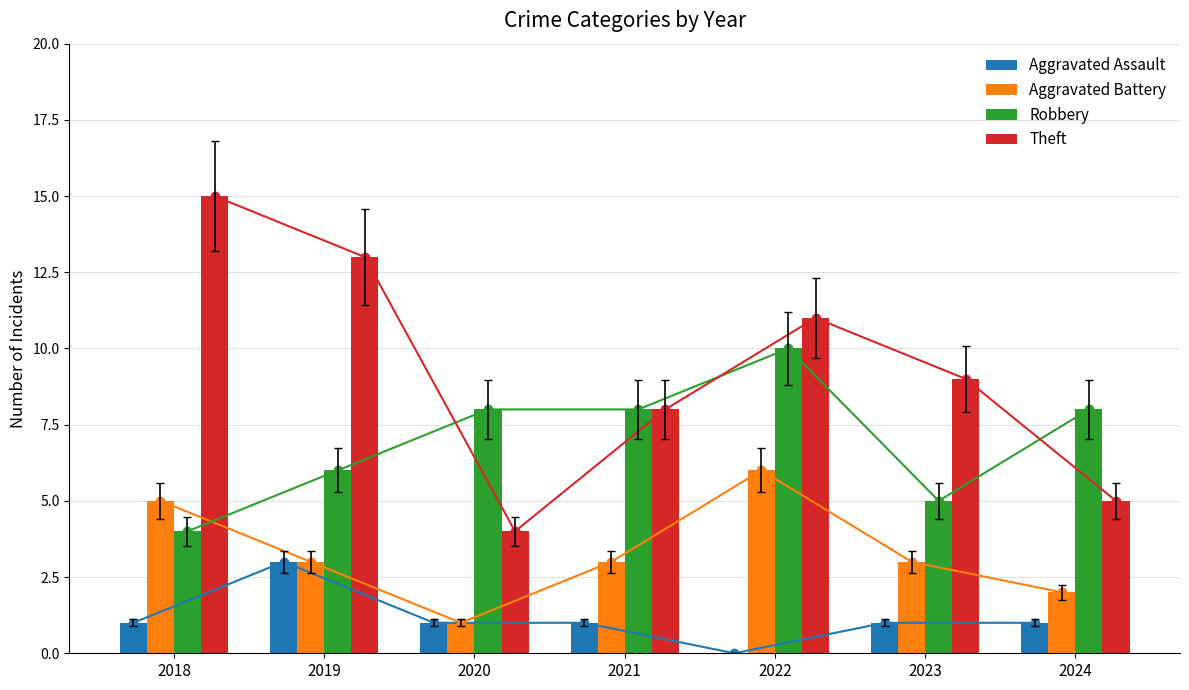

How many values in the Theft series are below 9?

3